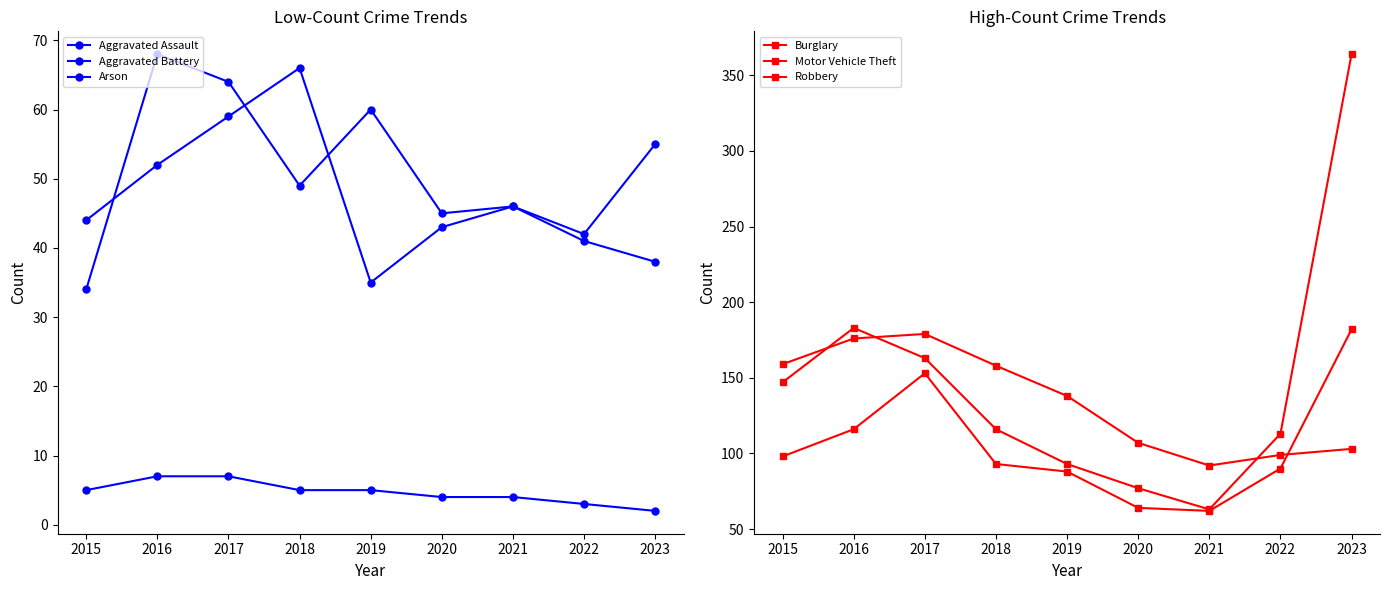

Is the value of Arson at 2019 greater than the value of Motor Vehicle Theft at 2022?

No